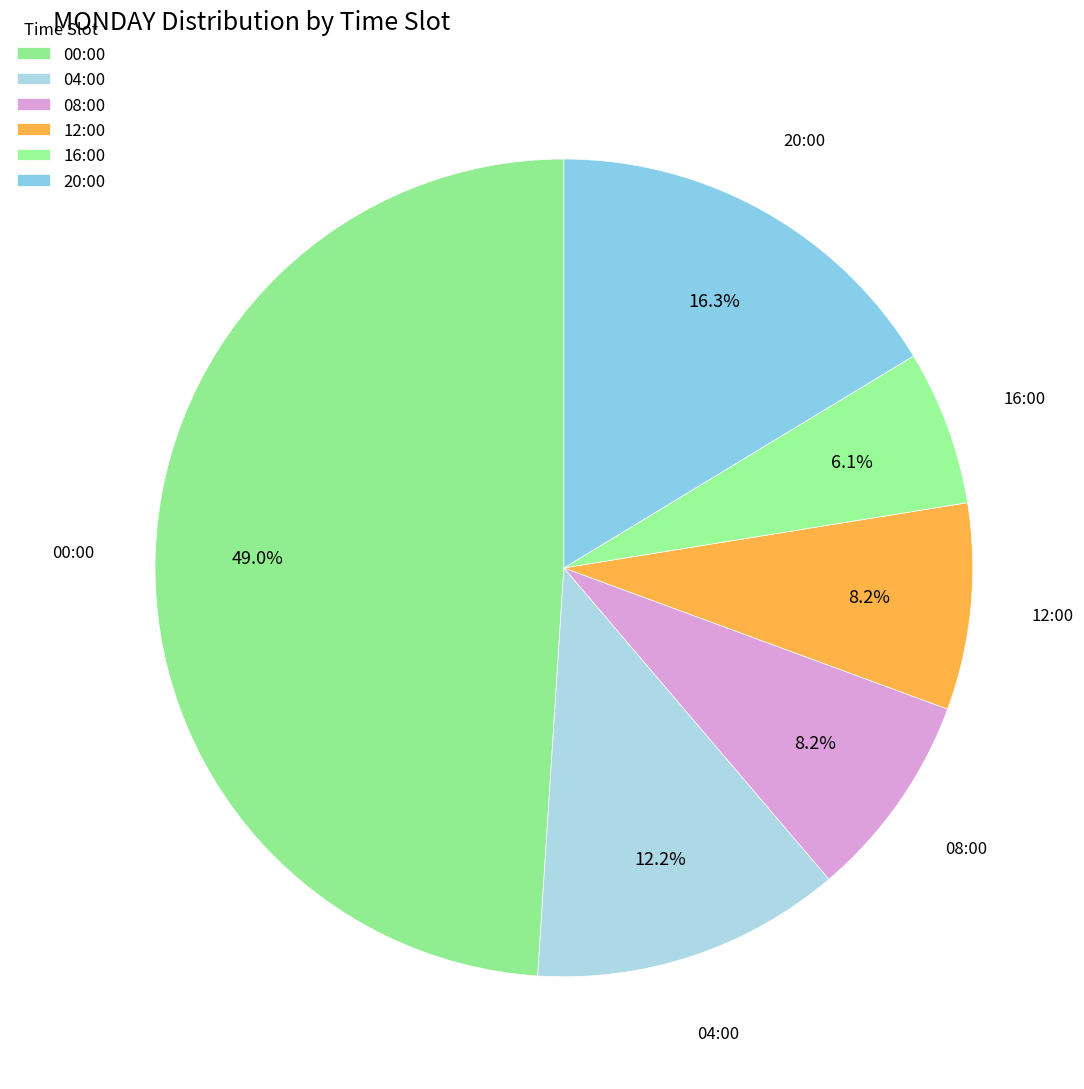

How many slices are in this pie chart?

6